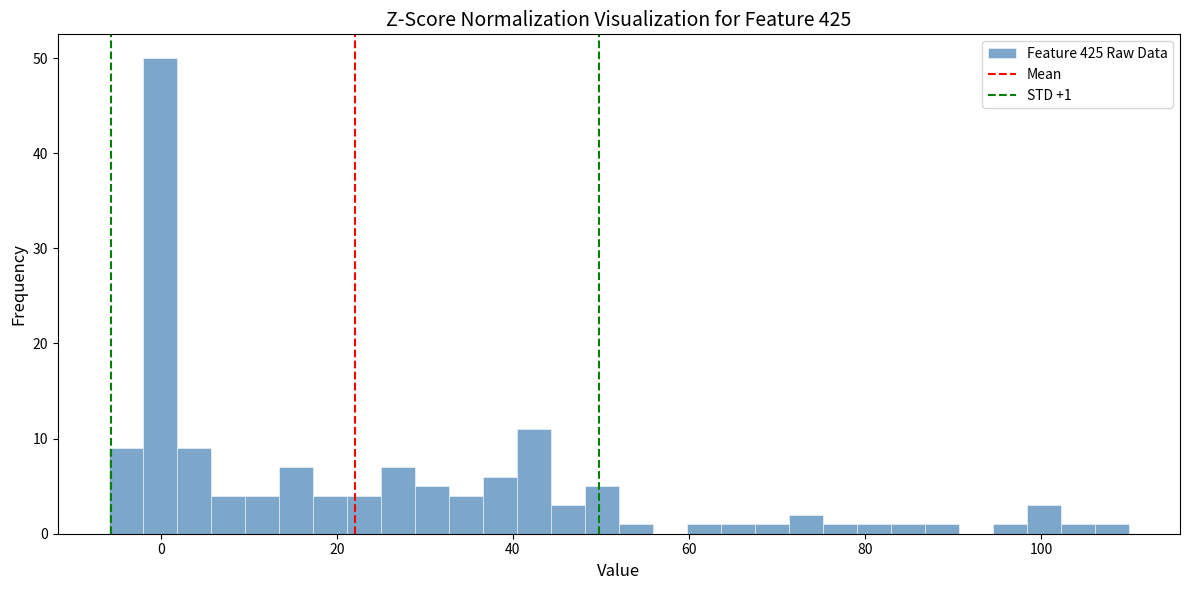

Around what value on the x-axis is the tallest bar? Give the approximate position of its centre, as read against the axis.

0